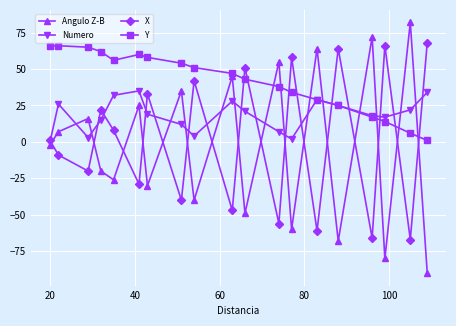

How many interior local peaks does the X series have?

7